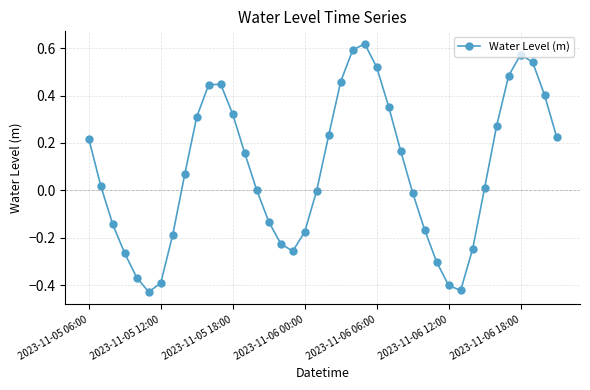

What is the difference between the maximum and minimum values?

1.0